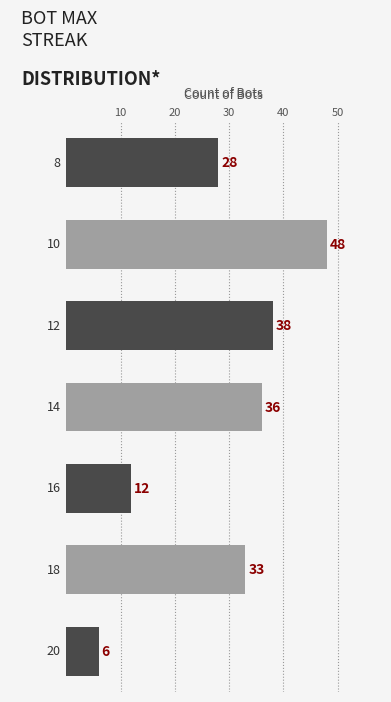

Reading bottom to top, list all the values displayed in this chart.

6	33	12	36	38	48	28